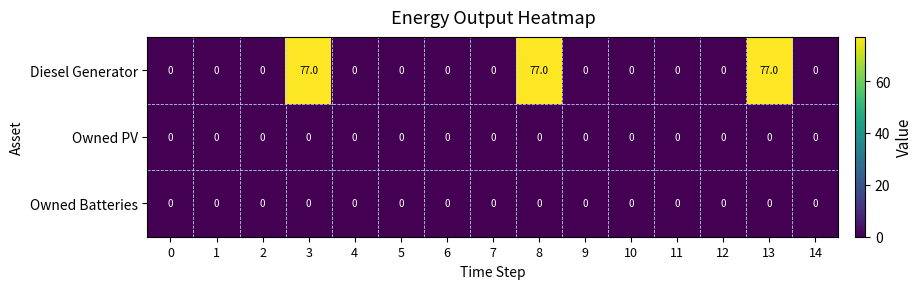

Is it true that Owned Batteries equals 0 at 3?

True